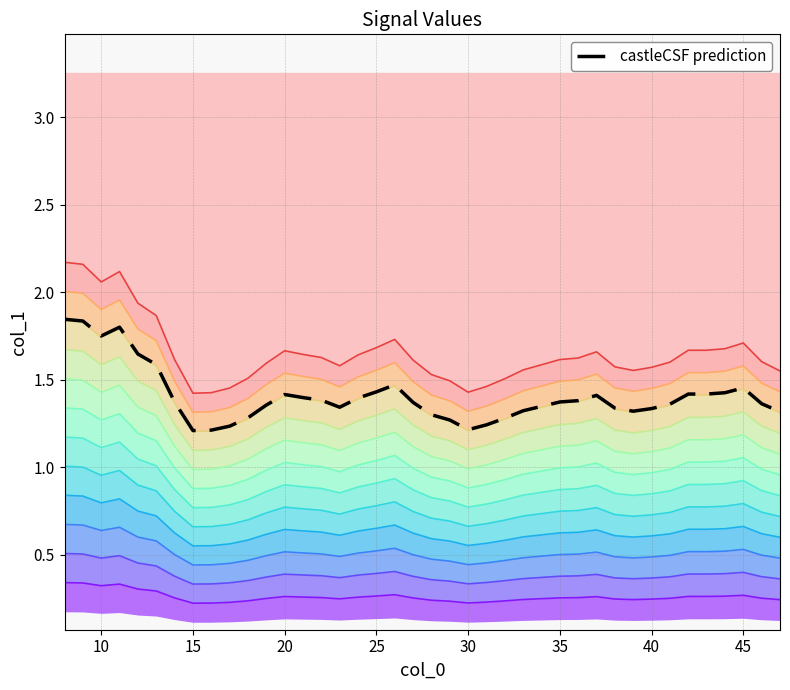

How many interior local valleys (lower than both neighbors) does the data have?

5